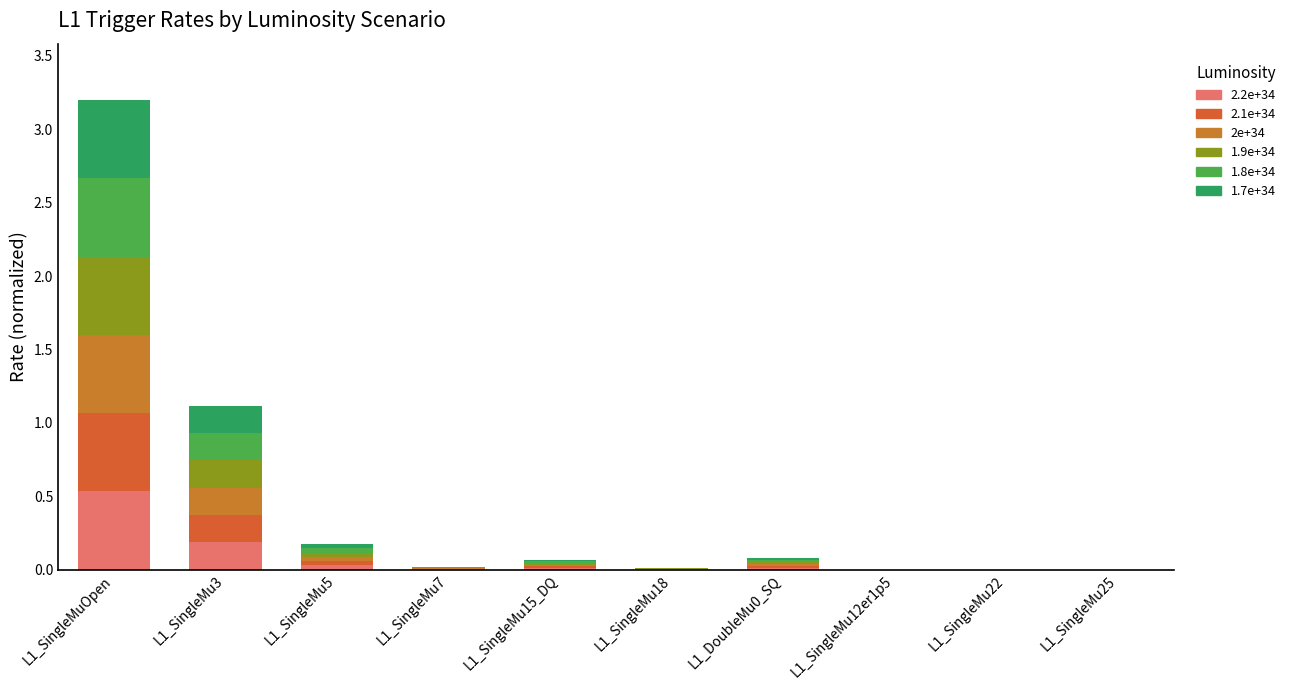

How many distinct data groups are displayed?

6